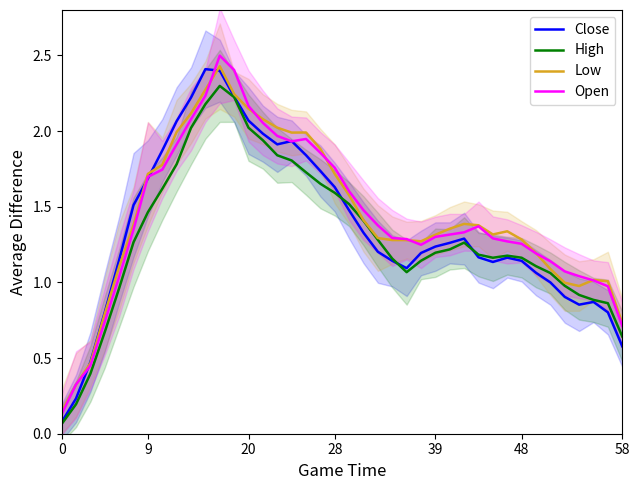

Is it true that Low equals 0.6 at 36?

False